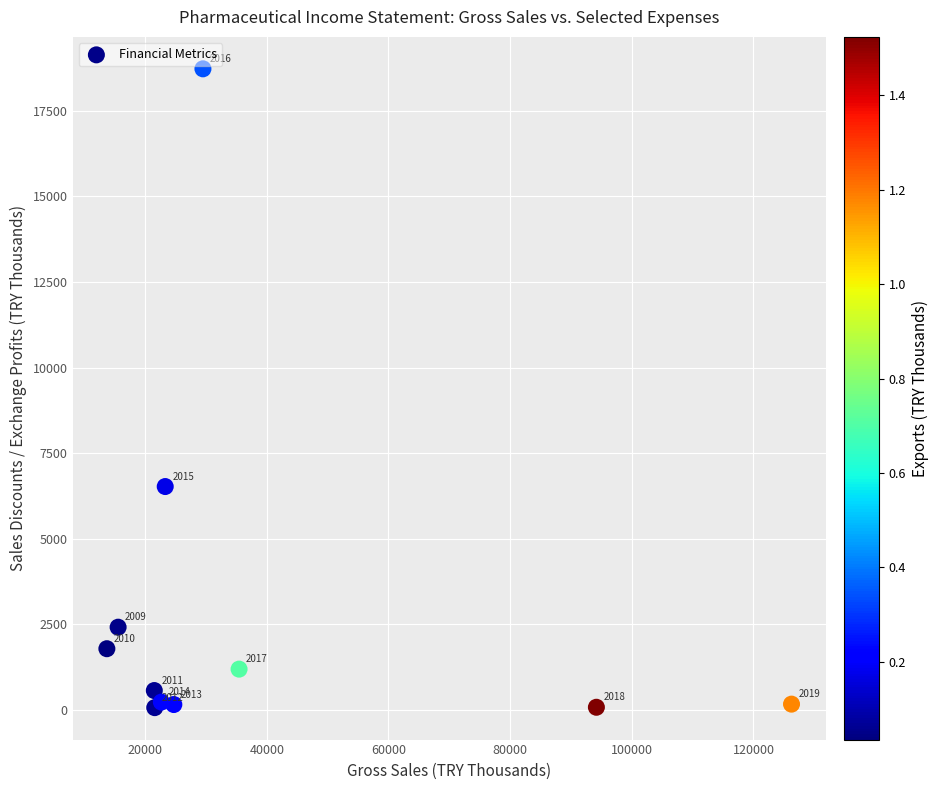

What Y value in the scatter plot is closest to 9397?

6524.7